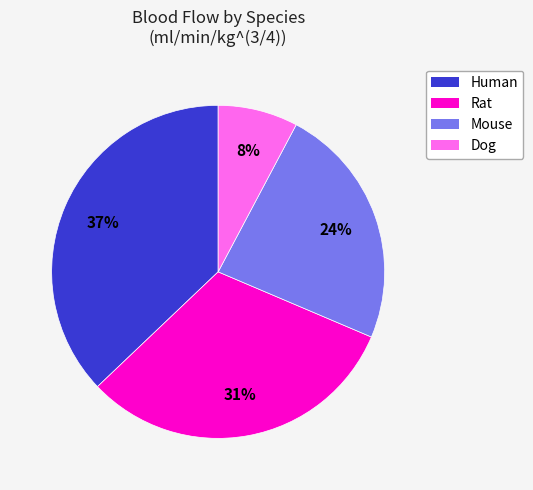

Count the number of slices in the pie.

4